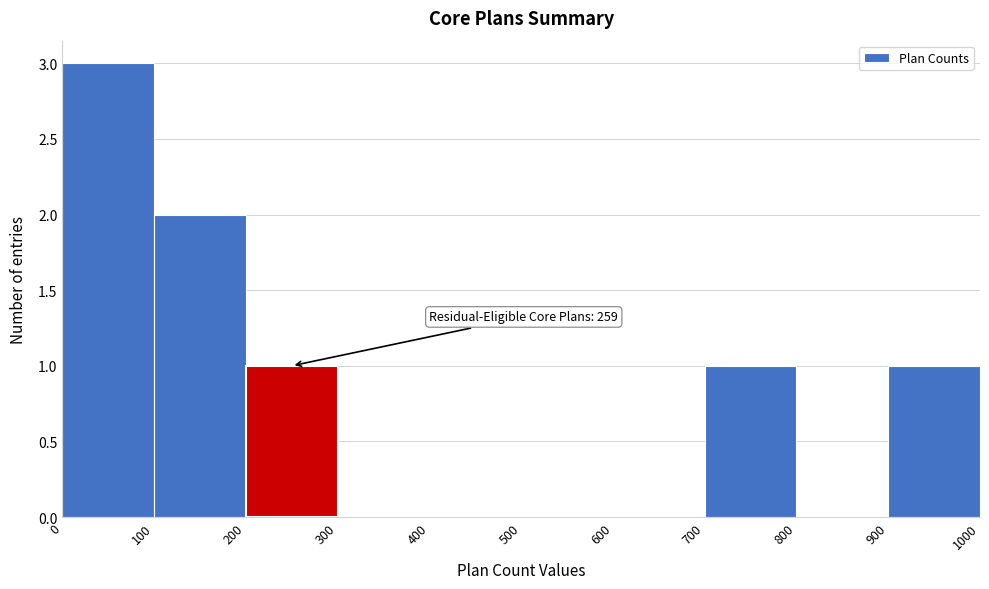

Which range on the x-axis has the tallest bar?

0 to 100